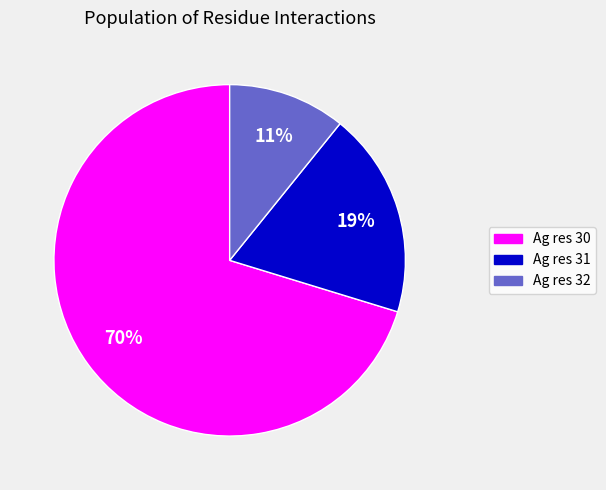

Approximately how many times larger is the value at Ag res 32 compared to Ag res 31?

0.6